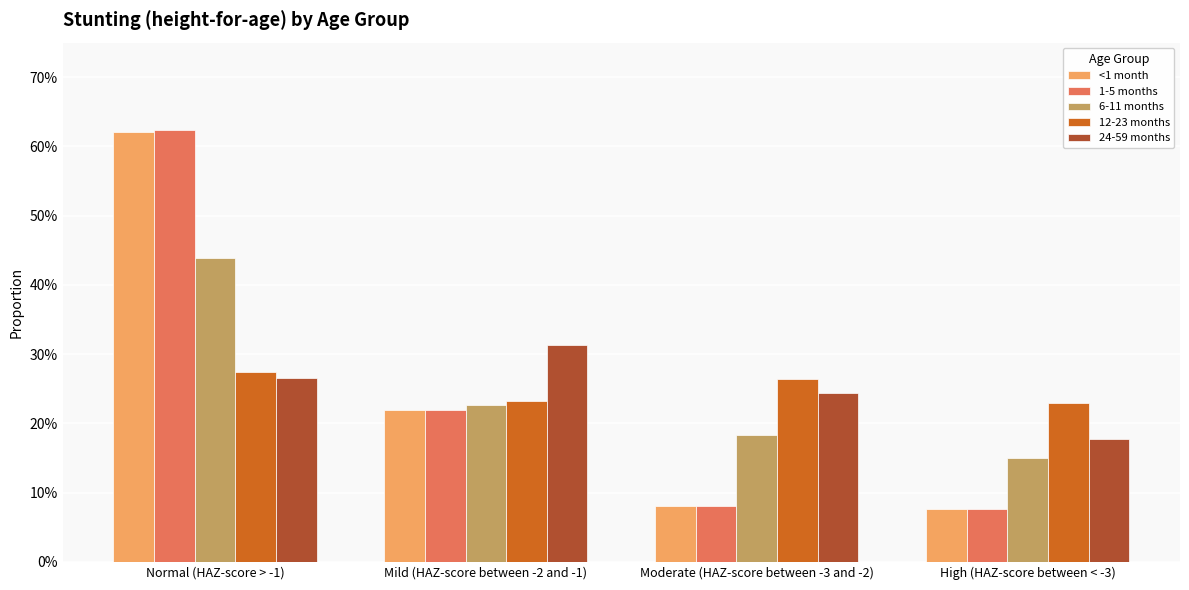

Which label corresponds to the smallest value in the chart?

High (HAZ-score between < -3)